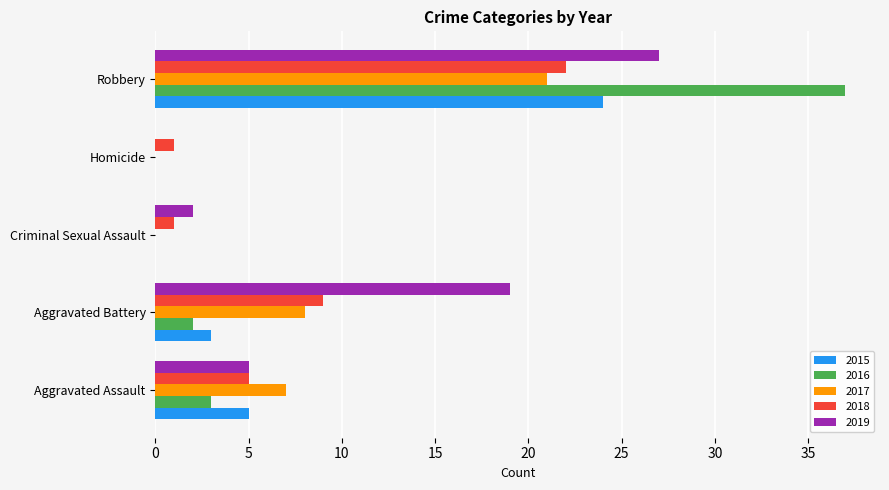

At which category is the sum across all series the highest?

Robbery